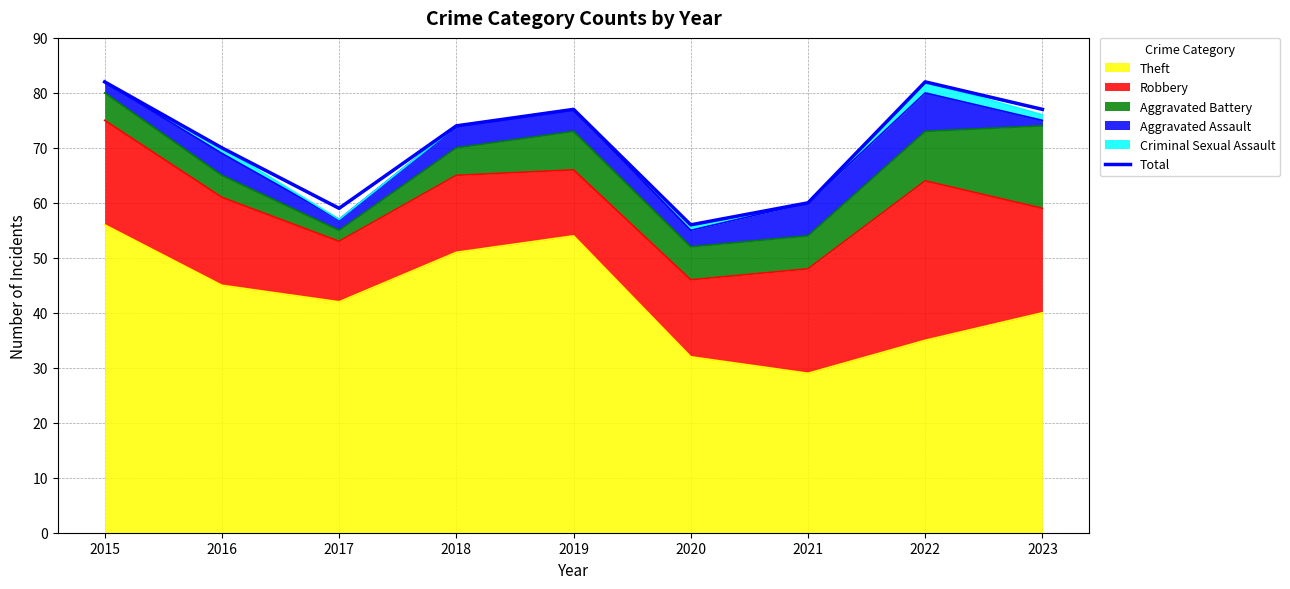

Which label corresponds to the smallest value in the chart?

2020